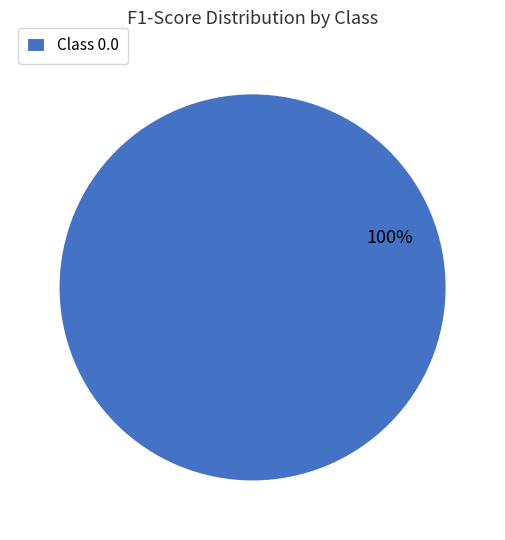

Is it true that Class 0.0 is 100% of the pie?

True